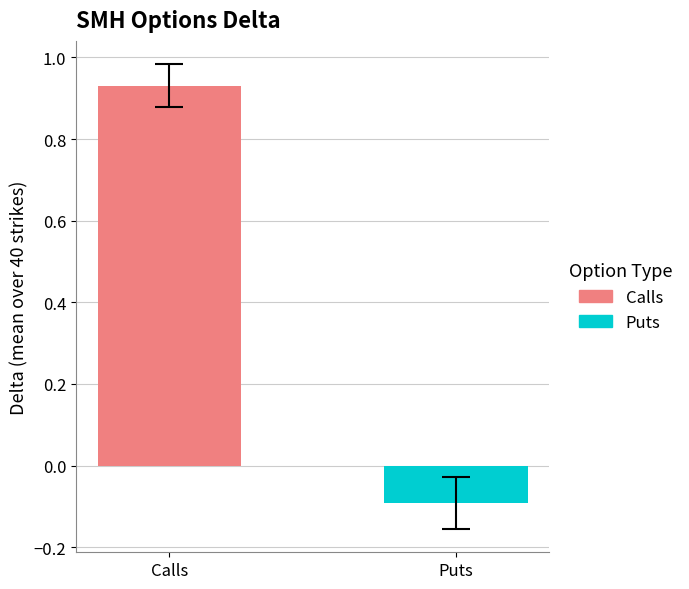

Rank the series by their average value, from highest to lowest.

Calls, Puts